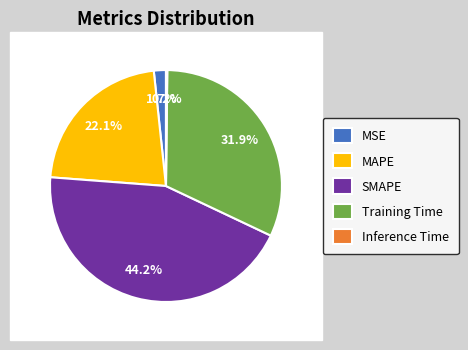

Between MAPE and MSE, which is larger?

MAPE